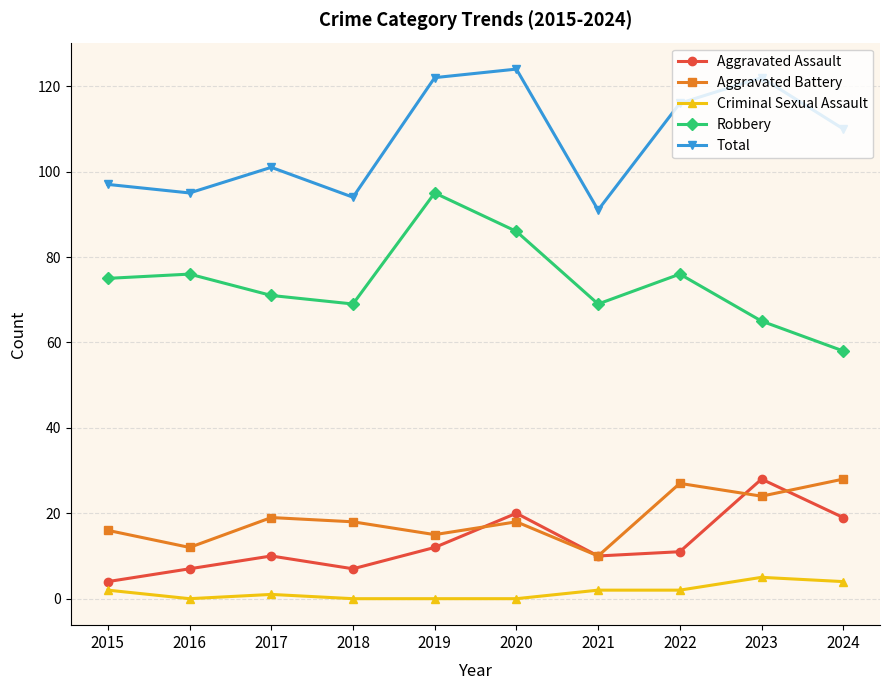

At 2024, list the series in order from largest to smallest.

Total, Robbery, Aggravated Battery, Aggravated Assault, Criminal Sexual Assault